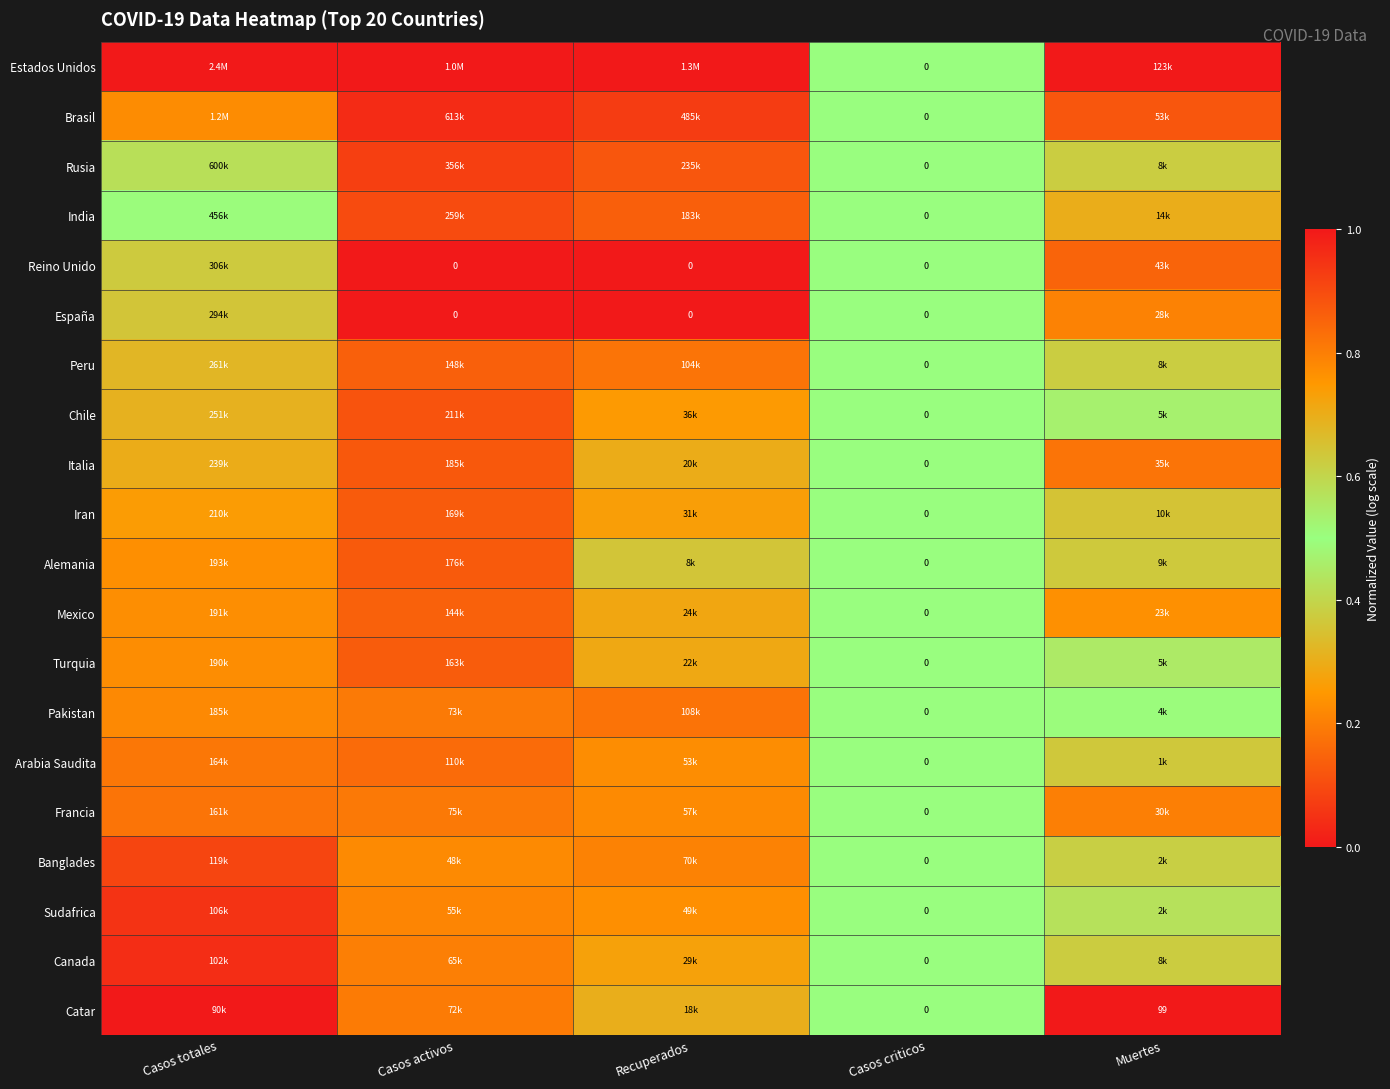

What is the spread (max minus min) of values at Casos activos?

1.0